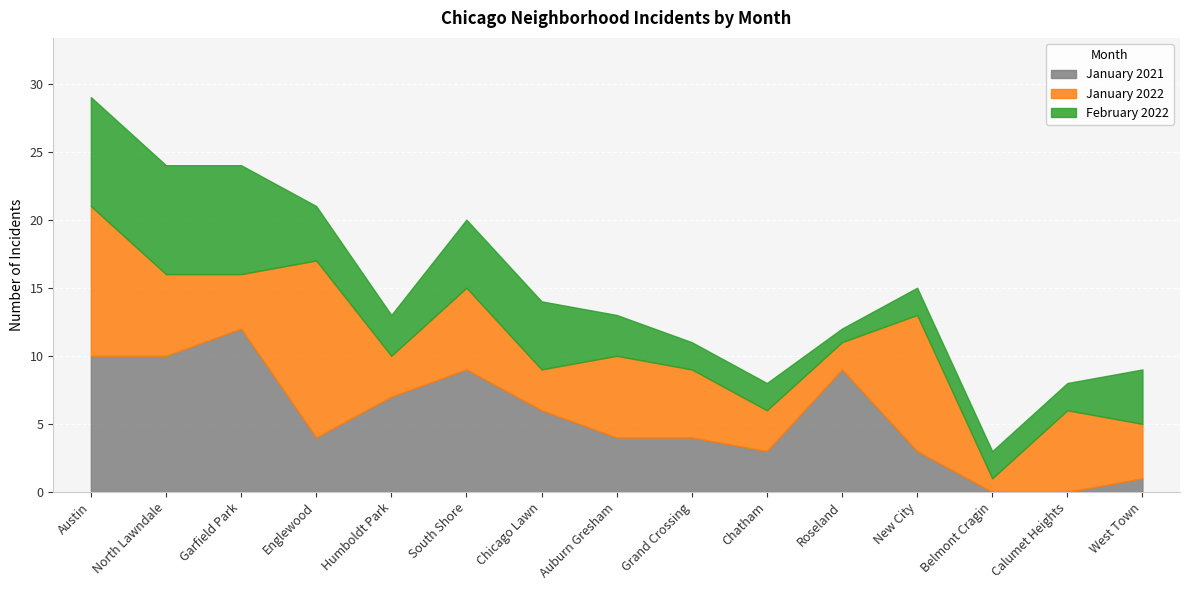

True or false: January 2021 and January 2022 intersect in this chart.

True